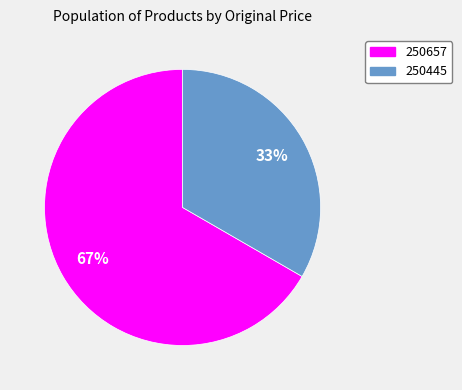

What is the ratio of the value at 250657 to the value at 250445?

2.0